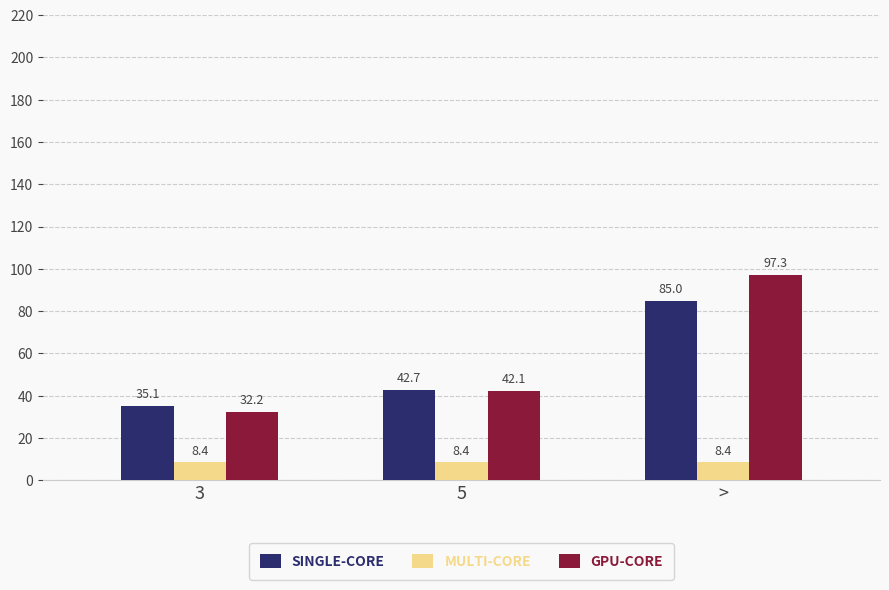

What is the sum of all MULTI-CORE values?

25.2